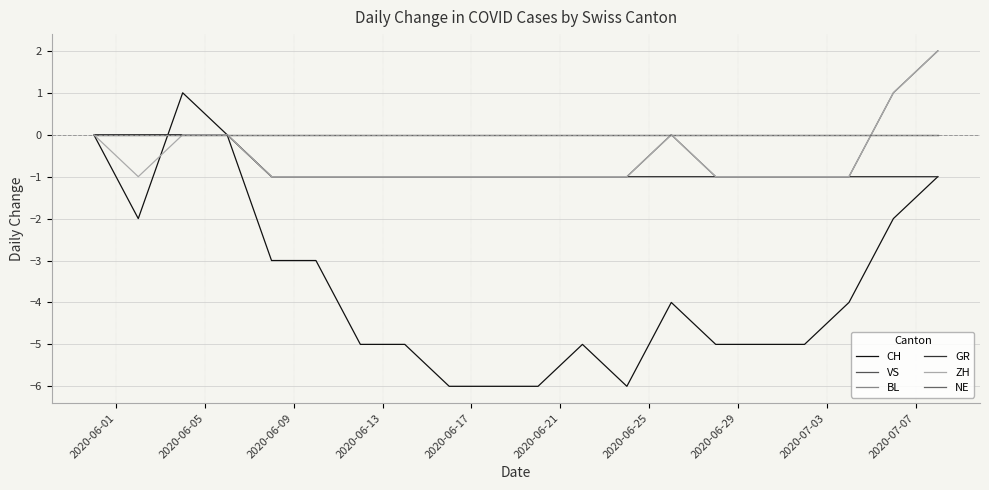

What is the maximum value for CH?

1